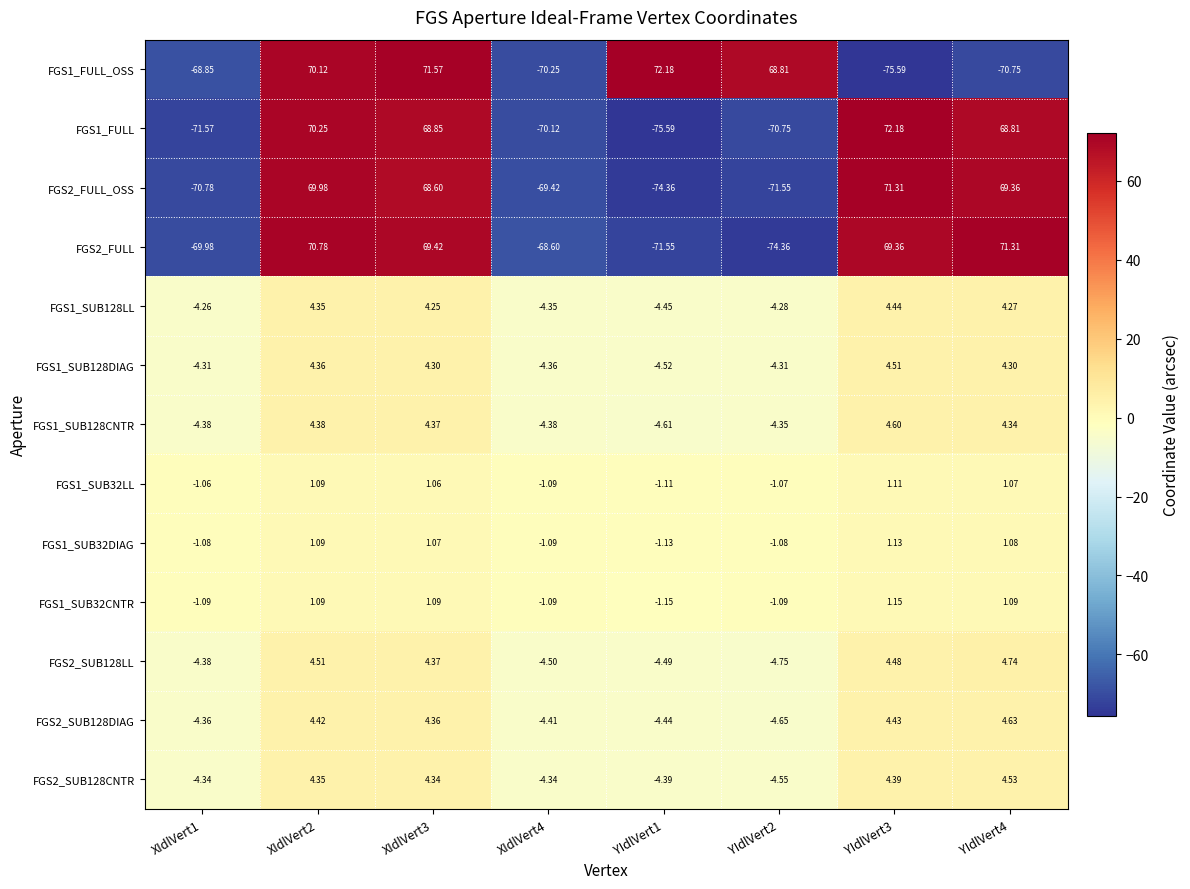

Is the value of FGS1_FULL_OSS at YIdlVert1 greater than the value of FGS1_SUB128CNTR at YIdlVert4?

Yes